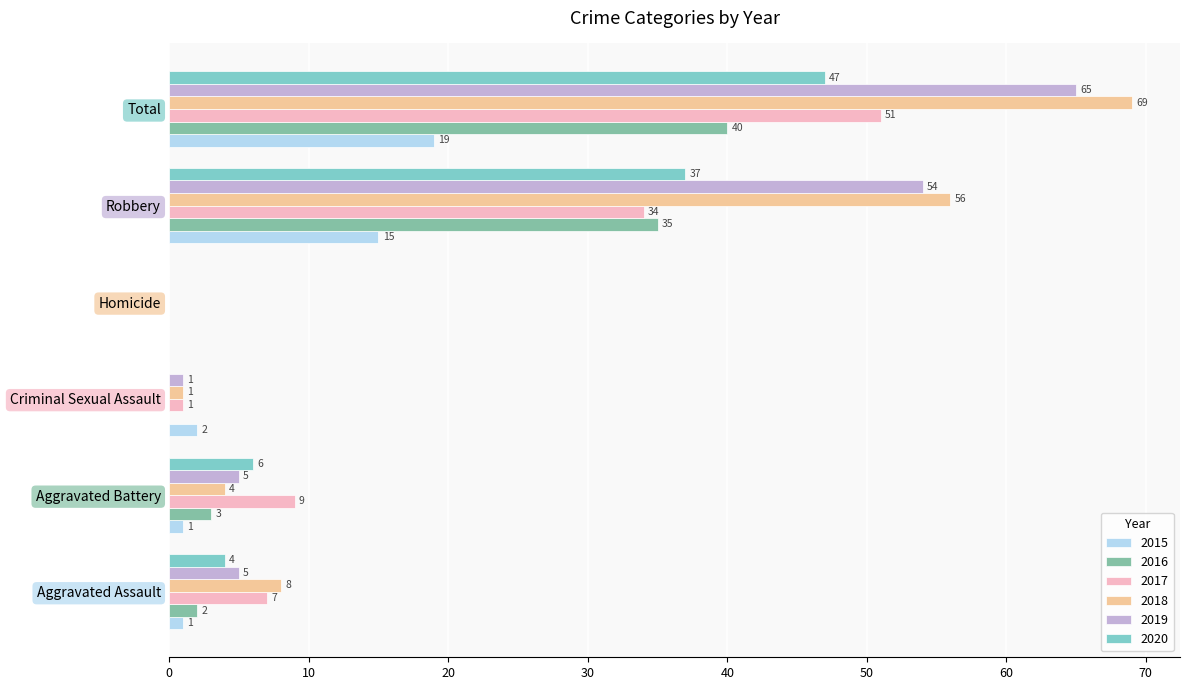

Between Criminal Sexual Assault and Aggravated Battery, which is larger?

Criminal Sexual Assault